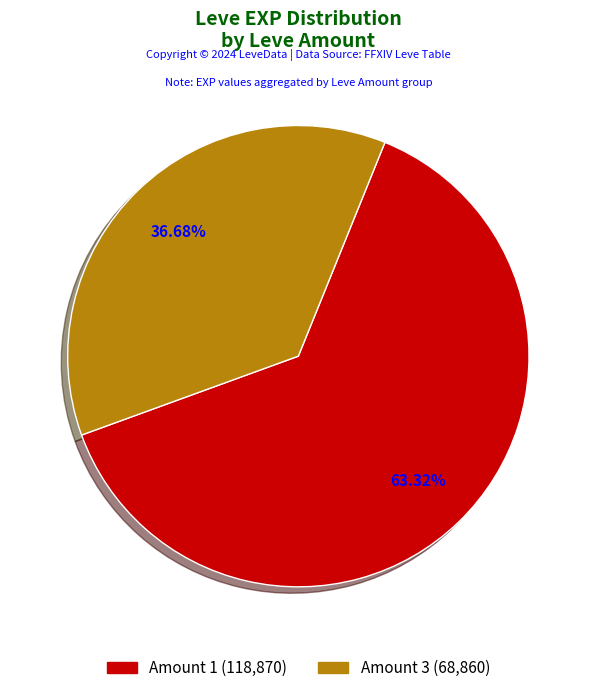

How many segments does this pie chart have?

2